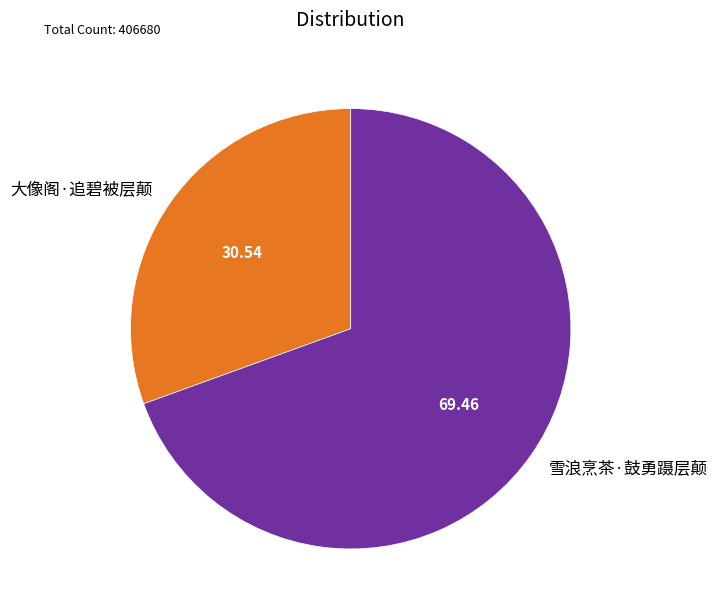

How many slices are in this pie chart?

2